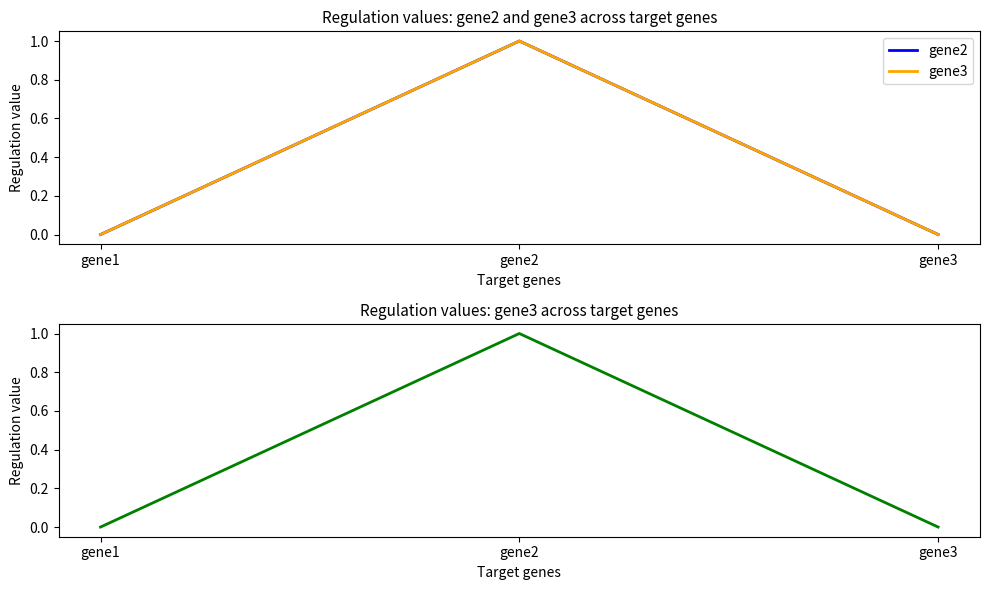

Between gene3 and gene1, which is larger?

gene3